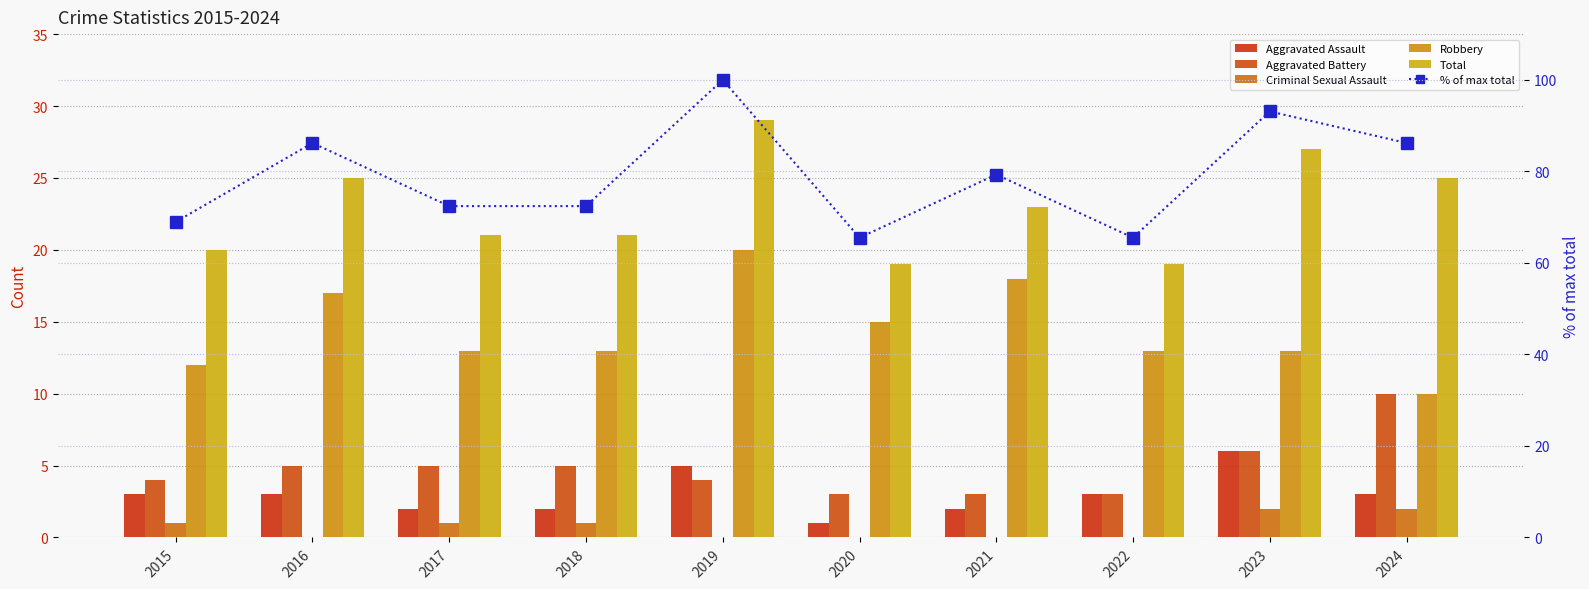

Rank the series at 2024 from highest to lowest value.

% of max total, Total, Aggravated Battery, Robbery, Aggravated Assault, Criminal Sexual Assault